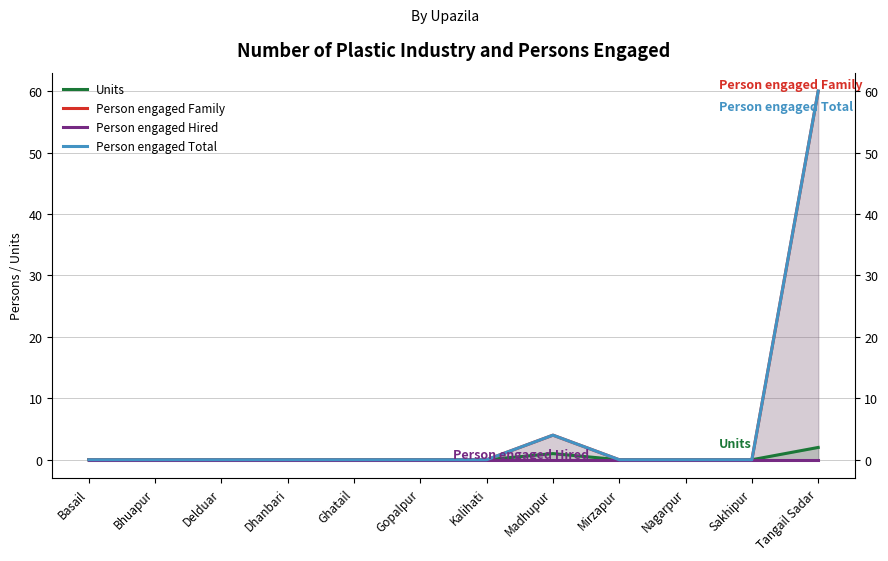

Reading right to left, extract all data points from this chart.

Units: 2	0	0	0	1	0	0	0	0	0	0	0
Person engaged Family: 60	0	0	0	4	0	0	0	0	0	0	0
Person engaged Hired: 0	0	0	0	0	0	0	0	0	0	0	0
Person engaged Total: 60	0	0	0	4	0	0	0	0	0	0	0